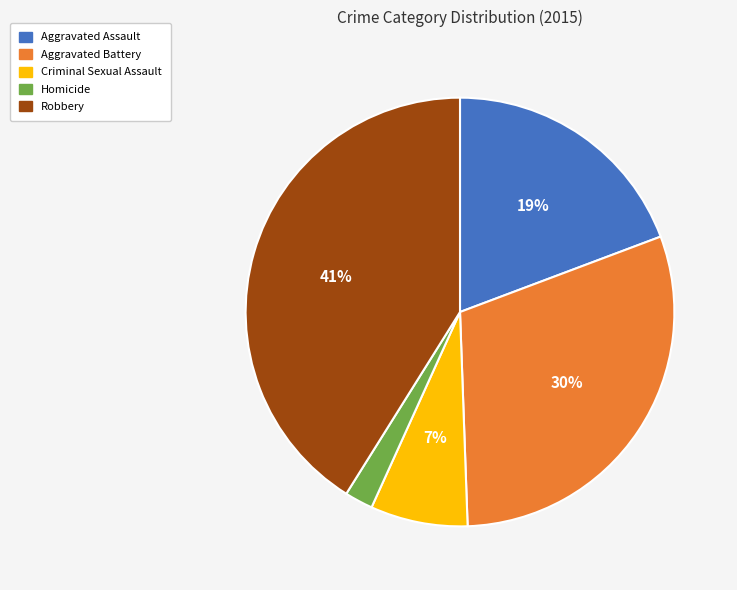

The Criminal Sexual Assault slice represents 7% of the pie. True or false?

True